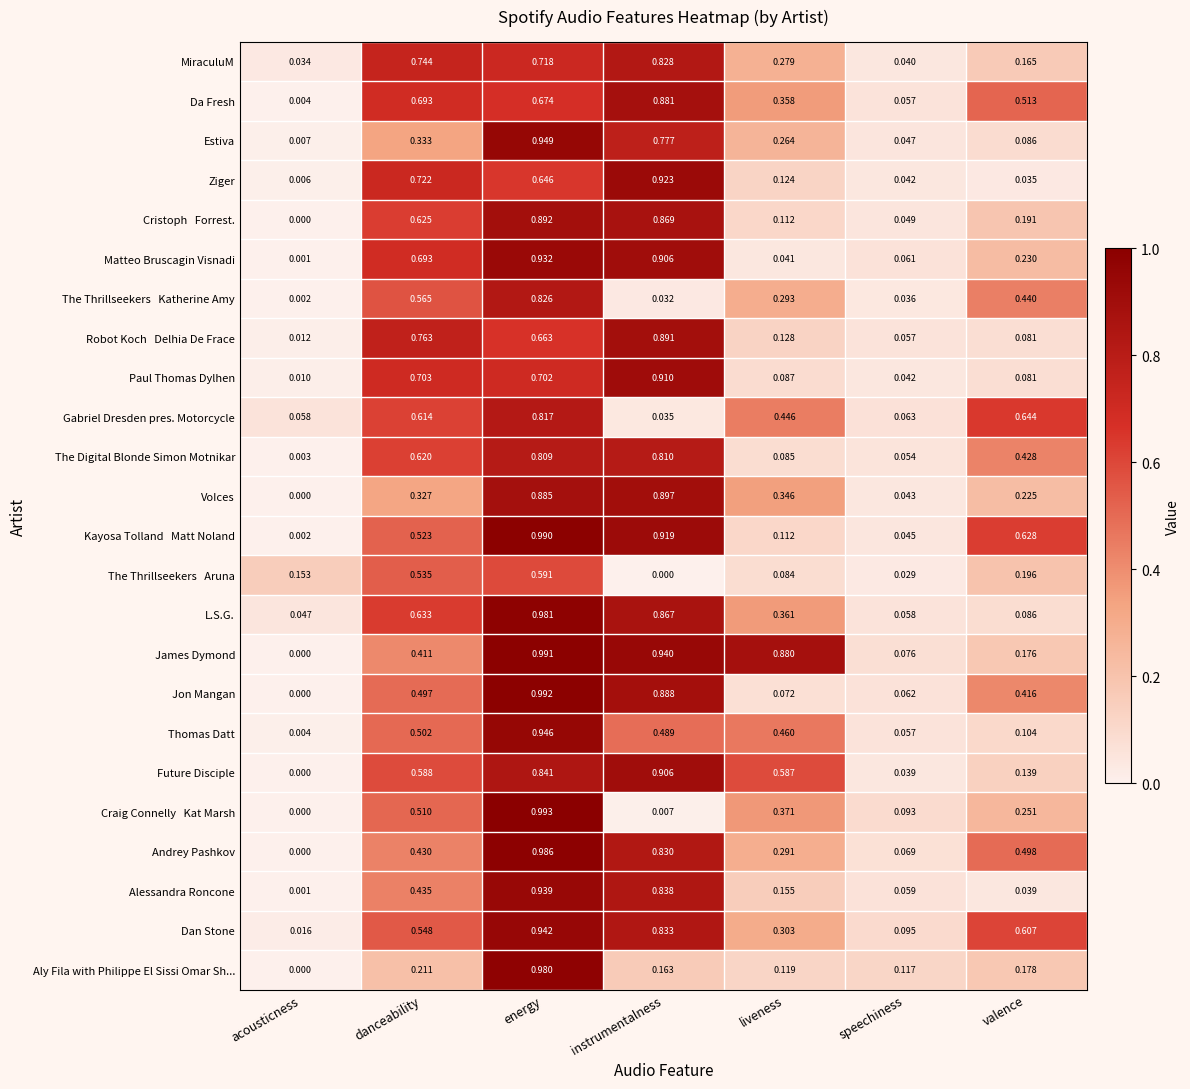

Which series changed the most between instrumentalness and speechiness?

Ziger